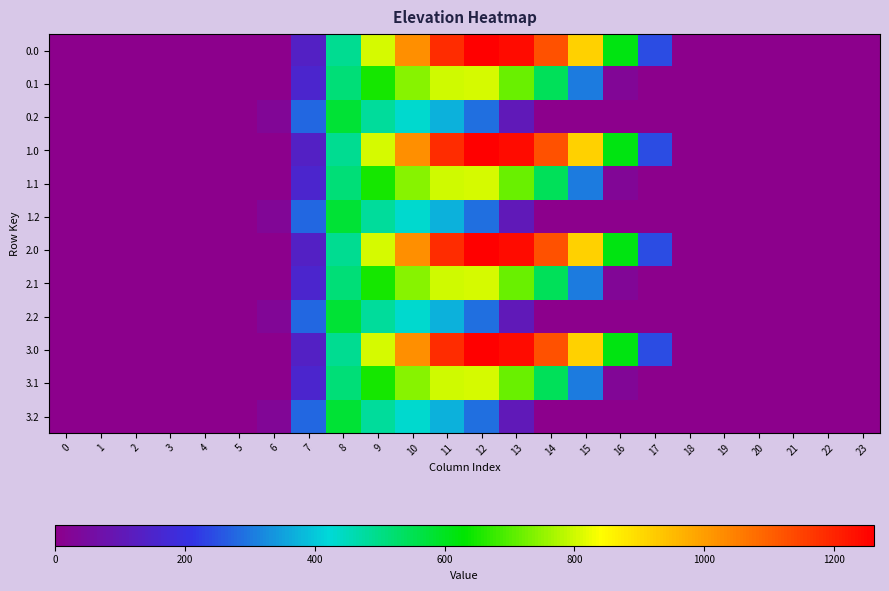

Reading left to right, what are all the values shown in this chart?

0.0: 0=0.0	1=0.0	2=0.0	3=0.0	4=0.0	5=0.0	6=0.0	7=134.3	8=489.3	9=804.0	10=1023.2	11=1185.2	12=1261.6	13=1237.4	14=1128.6	15=911.8	16=613.0	17=243.5	18=0.0	19=0.0	20=0.0	21=0.0	22=0.0	23=0.0
0.1: 0=0.0	1=0.0	2=0.0	3=0.0	4=0.0	5=0.0	6=0.0	7=153.2	8=514.8	9=646.9	10=742.1	11=800.2	12=806.9	13=715.3	14=544.1	15=301.4	16=26.8	17=0.0	18=0.0	19=0.0	20=0.0	21=0.0	22=0.0	23=0.0
0.2: 0=0.0	1=0.0	2=0.0	3=0.0	4=0.0	5=0.0	6=29.3	7=276.9	8=576.6	9=480.7	10=430.5	11=374.4	12=289.5	13=107.8	14=0.0	15=0.0	16=0.0	17=0.0	18=0.0	19=0.0	20=0.0	21=0.0	22=0.0	23=0.0
1.0: 0=0.0	1=0.0	2=0.0	3=0.0	4=0.0	5=0.0	6=0.0	7=134.3	8=489.3	9=804.0	10=1023.2	11=1185.2	12=1261.6	13=1237.4	14=1128.6	15=911.8	16=613.0	17=243.5	18=0.0	19=0.0	20=0.0	21=0.0	22=0.0	23=0.0
1.1: 0=0.0	1=0.0	2=0.0	3=0.0	4=0.0	5=0.0	6=0.0	7=153.2	8=514.8	9=646.9	10=742.1	11=800.2	12=806.9	13=715.3	14=544.1	15=301.4	16=26.8	17=0.0	18=0.0	19=0.0	20=0.0	21=0.0	22=0.0	23=0.0
1.2: 0=0.0	1=0.0	2=0.0	3=0.0	4=0.0	5=0.0	6=29.3	7=276.9	8=576.6	9=480.7	10=430.5	11=374.4	12=289.5	13=107.8	14=0.0	15=0.0	16=0.0	17=0.0	18=0.0	19=0.0	20=0.0	21=0.0	22=0.0	23=0.0
2.0: 0=0.0	1=0.0	2=0.0	3=0.0	4=0.0	5=0.0	6=0.0	7=134.3	8=489.3	9=804.0	10=1023.2	11=1185.2	12=1261.6	13=1237.4	14=1128.6	15=911.8	16=613.0	17=243.5	18=0.0	19=0.0	20=0.0	21=0.0	22=0.0	23=0.0
2.1: 0=0.0	1=0.0	2=0.0	3=0.0	4=0.0	5=0.0	6=0.0	7=153.2	8=514.8	9=646.9	10=742.1	11=800.2	12=806.9	13=715.3	14=544.1	15=301.4	16=26.8	17=0.0	18=0.0	19=0.0	20=0.0	21=0.0	22=0.0	23=0.0
2.2: 0=0.0	1=0.0	2=0.0	3=0.0	4=0.0	5=0.0	6=29.3	7=276.9	8=576.6	9=480.7	10=430.5	11=374.4	12=289.5	13=107.8	14=0.0	15=0.0	16=0.0	17=0.0	18=0.0	19=0.0	20=0.0	21=0.0	22=0.0	23=0.0
3.0: 0=0.0	1=0.0	2=0.0	3=0.0	4=0.0	5=0.0	6=0.0	7=134.3	8=489.3	9=804.0	10=1023.2	11=1185.2	12=1261.6	13=1237.4	14=1128.6	15=911.8	16=613.0	17=243.5	18=0.0	19=0.0	20=0.0	21=0.0	22=0.0	23=0.0
3.1: 0=0.0	1=0.0	2=0.0	3=0.0	4=0.0	5=0.0	6=0.0	7=153.2	8=514.8	9=646.9	10=742.1	11=800.2	12=806.9	13=715.3	14=544.1	15=301.4	16=26.8	17=0.0	18=0.0	19=0.0	20=0.0	21=0.0	22=0.0	23=0.0
3.2: 0=0.0	1=0.0	2=0.0	3=0.0	4=0.0	5=0.0	6=29.3	7=276.9	8=576.6	9=480.7	10=430.5	11=374.4	12=289.5	13=107.8	14=0.0	15=0.0	16=0.0	17=0.0	18=0.0	19=0.0	20=0.0	21=0.0	22=0.0	23=0.0